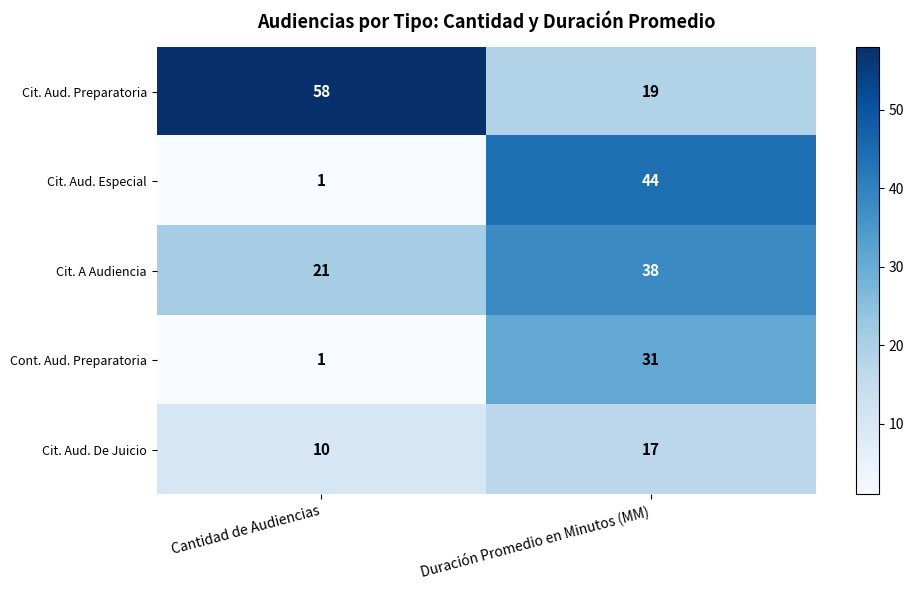

At which category does the chart reach its minimum across all series?

Cantidad de Audiencias